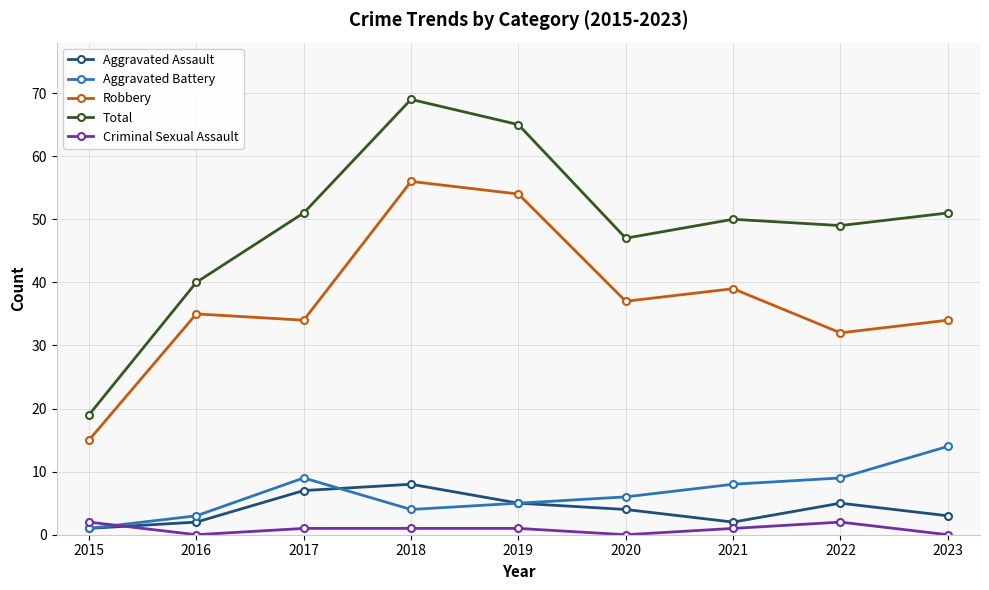

Is it true that Total equals 65 at 2019?

True